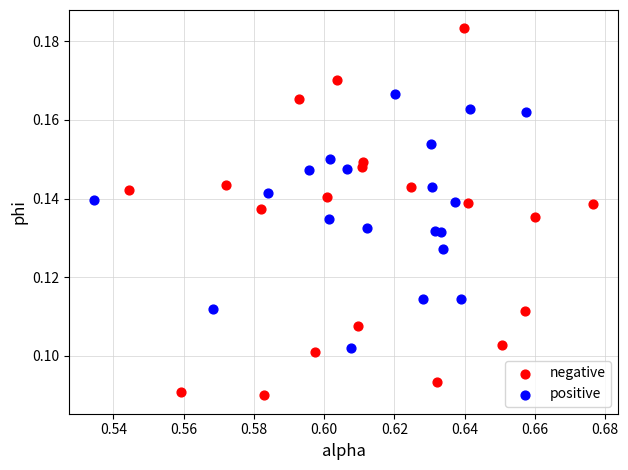

Which series contains the lowest Y value?

negative